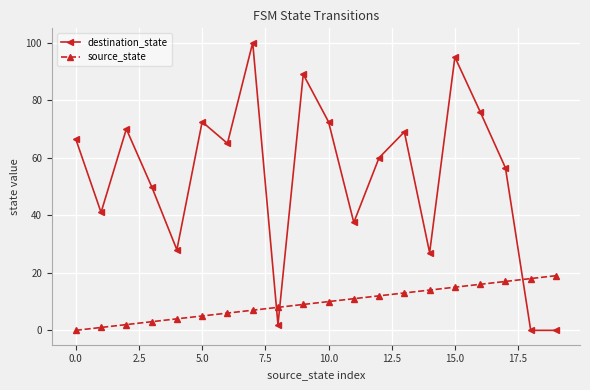

Which series has the widest spread of values?

destination_state